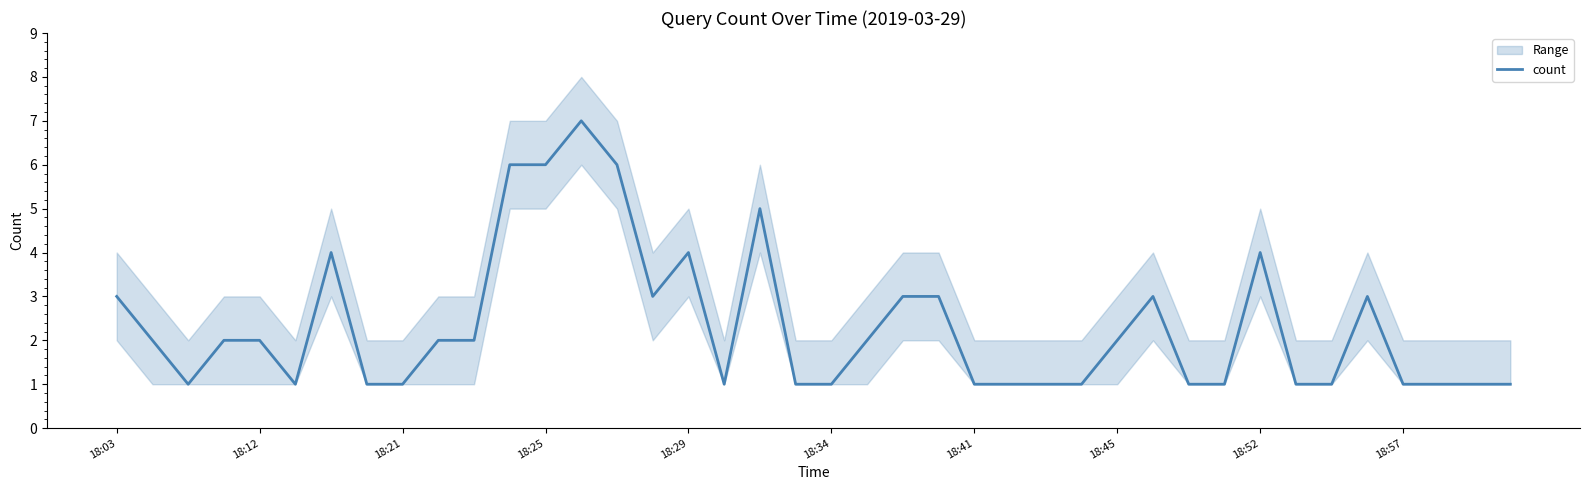

True or false: there are more than 2 points higher than both neighbors.

True